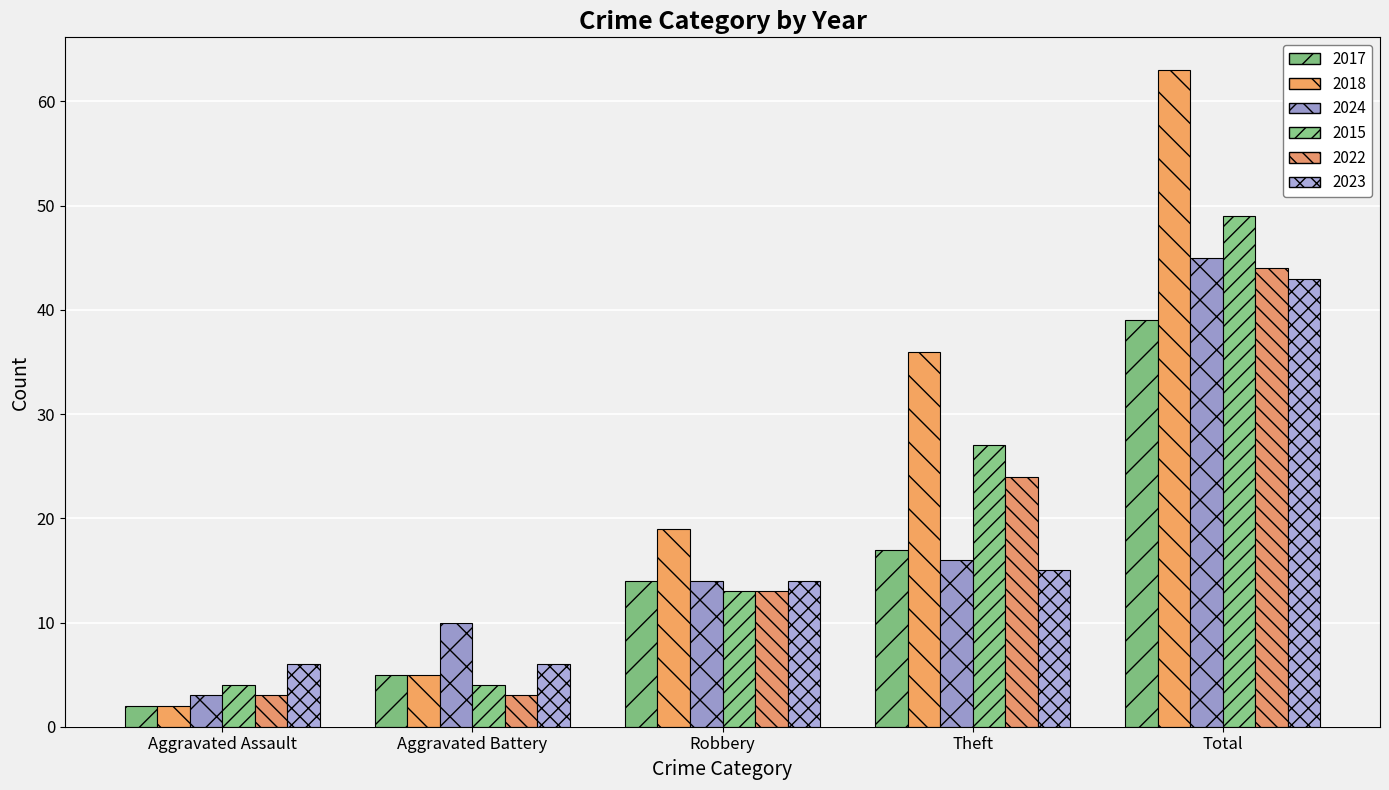

What is the highest value of the 2018 series?

63